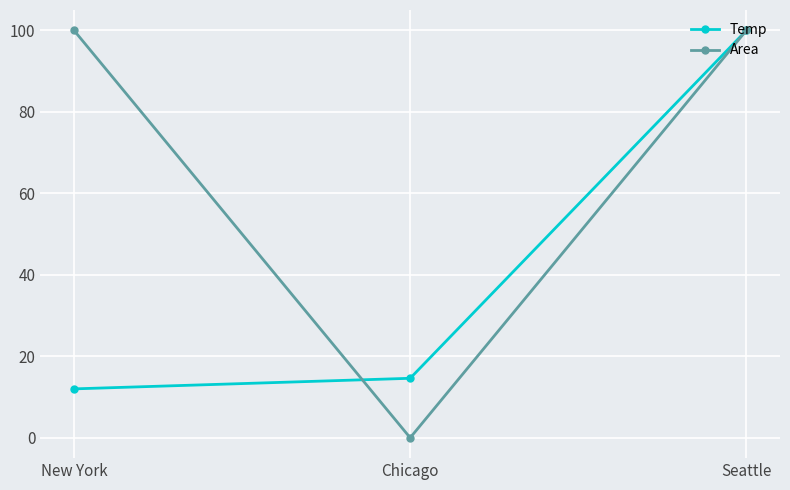

Between New York and Seattle, which series saw the biggest shift?

Temp